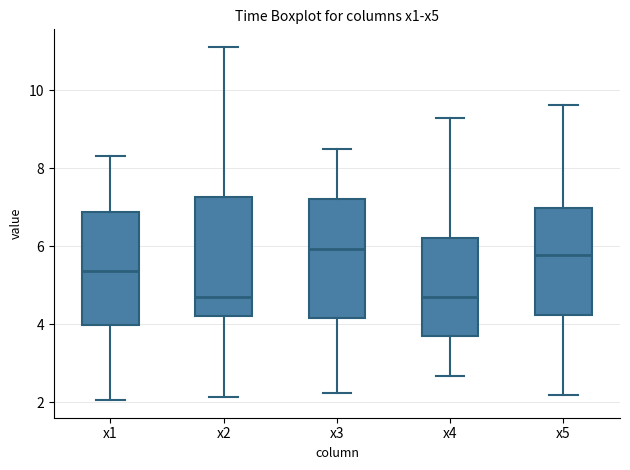

Reading left to right, transcribe this box plot: for each box, give where its median line is, the range the box spans, and where its two whiskers end, as read against the y-axis. The values are not printed on the chart, so give them approximately, as read against the axis.

x1: median 5.4, box 4.0 to 6.8, whiskers 2.0 to 8.4
x2: median 4.8, box 4.2 to 7.2, whiskers 2.2 to 11.2
x3: median 6.0, box 4.2 to 7.2, whiskers 2.2 to 8.4
x4: median 4.8, box 3.6 to 6.2, whiskers 2.6 to 9.4
x5: median 5.8, box 4.2 to 7.0, whiskers 2.2 to 9.6